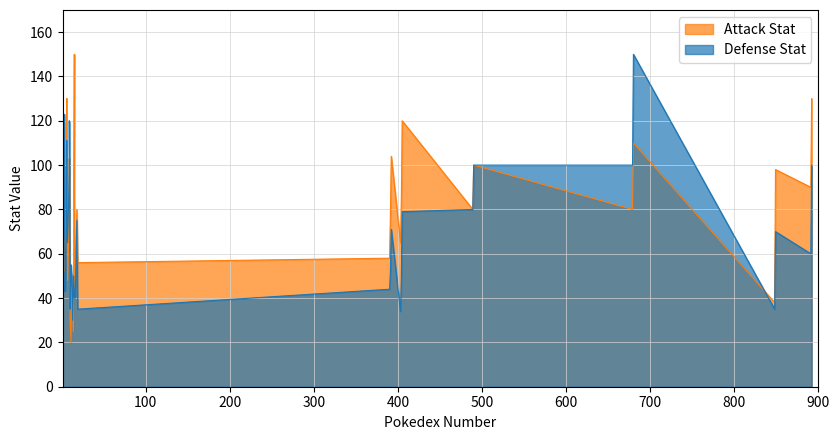

What is the sum of the Defense Stat values at 2 and 11?

143